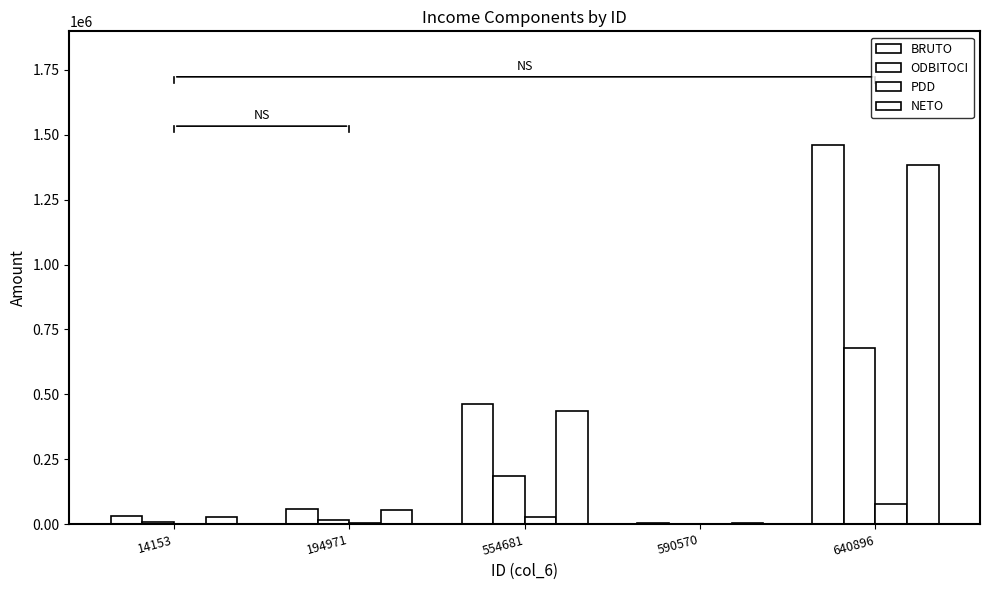

What is the minimum value shown in the chart?

269